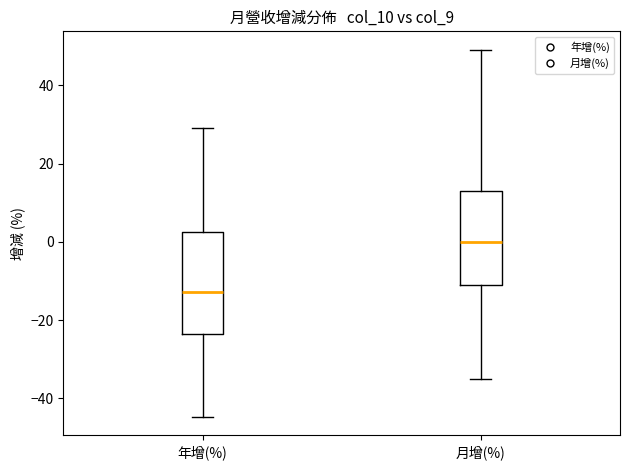

Reading left to right, read every box against the y-axis: the position of its median line, the range the box covers, and the ends of its whiskers. The values are not printed on the chart, so give them approximately, as read against the axis.

年增(%): median -12, box -24 to 2, whiskers -44 to 30
月增(%): median 0, box -12 to 14, whiskers -36 to 50